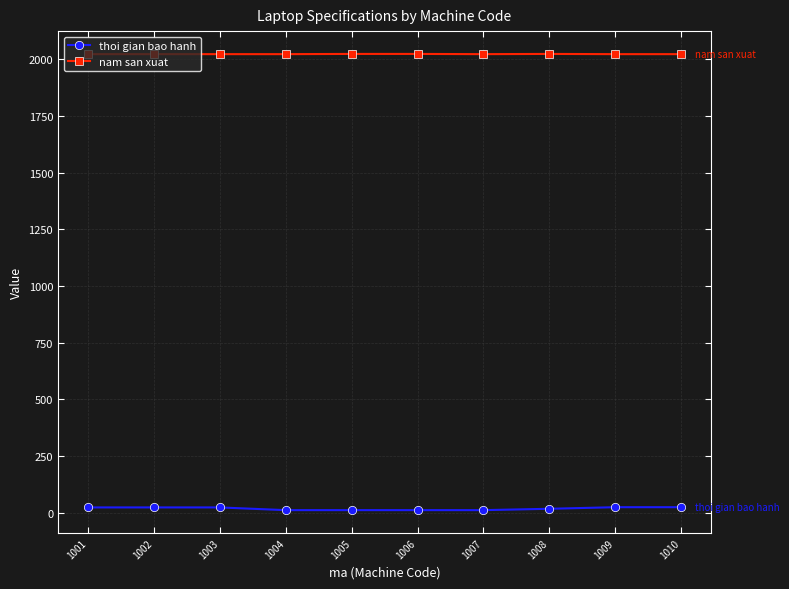

At how many categories does at least one series exceed 784?

10